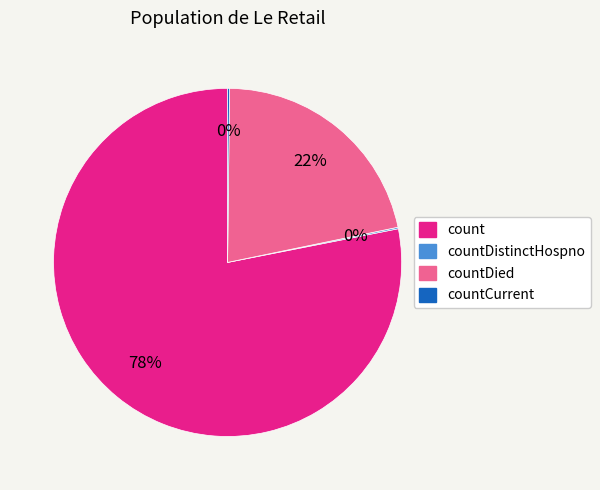

Is there a majority slice in this chart?

Yes